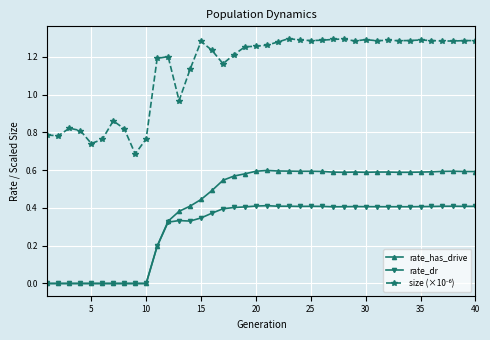

True or false: rate_has_drive has more than 1 points higher than both neighbors.

True